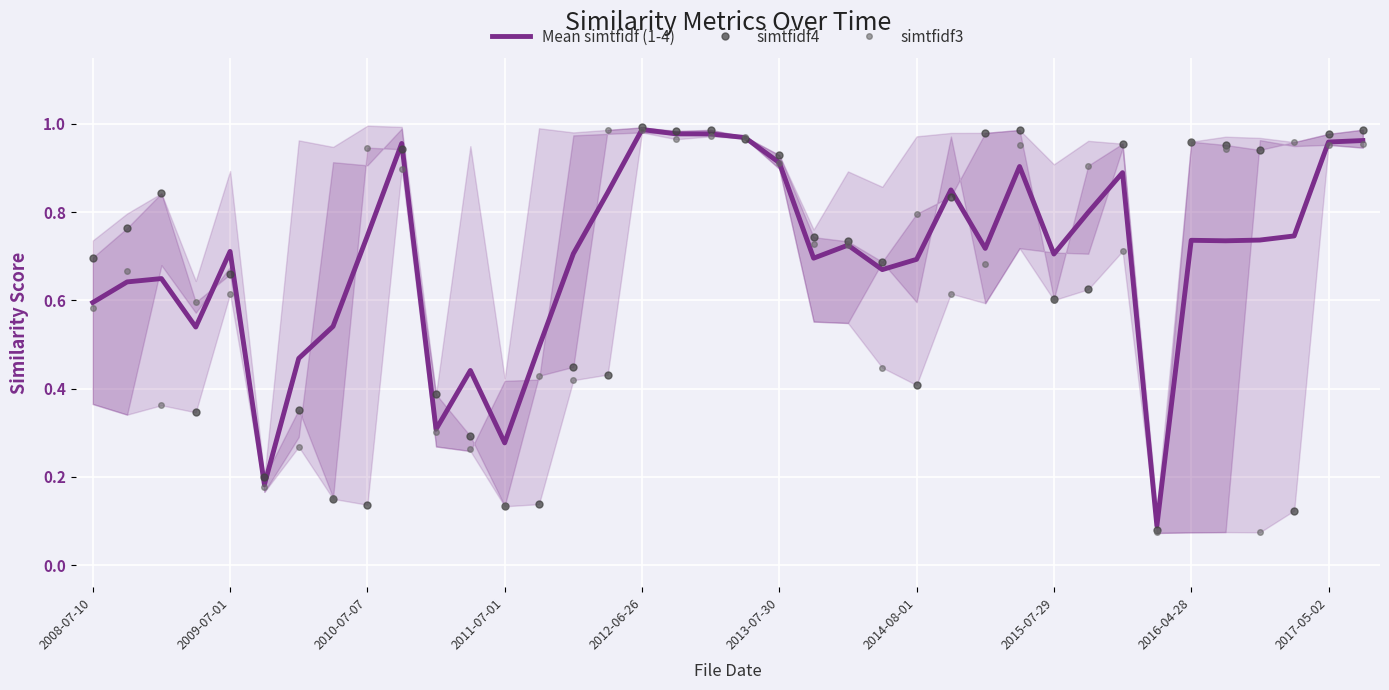

How many interior local valleys does the simtfidf3 series have?

12